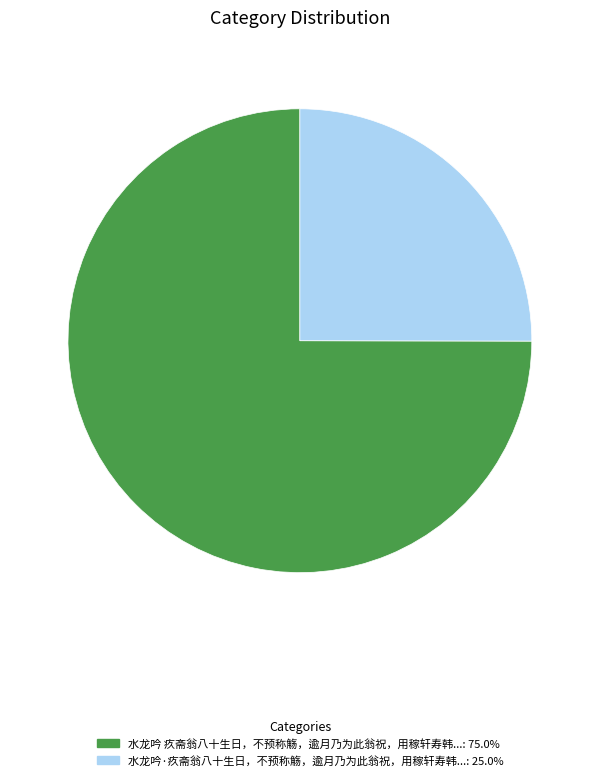

Does any single category account for the majority?

Yes